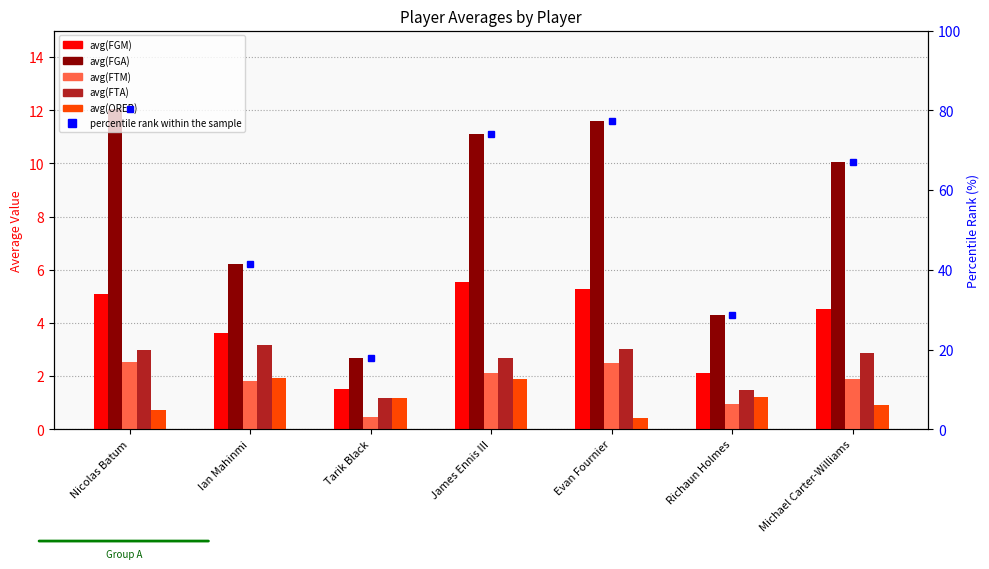

The value of avg(FGA) at Tarik Black is 2.7. True or false?

True